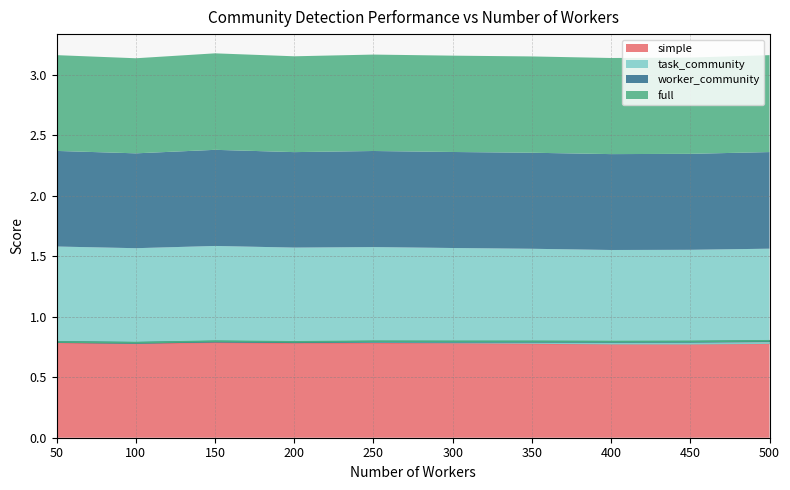

What is the minimum value for full?

0.8